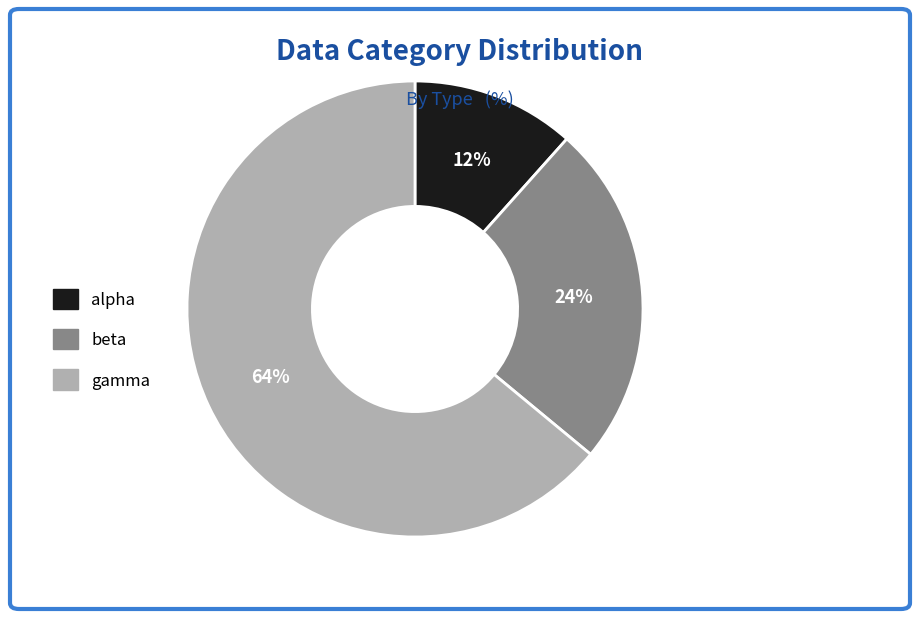

Count the number of slices in the pie.

3